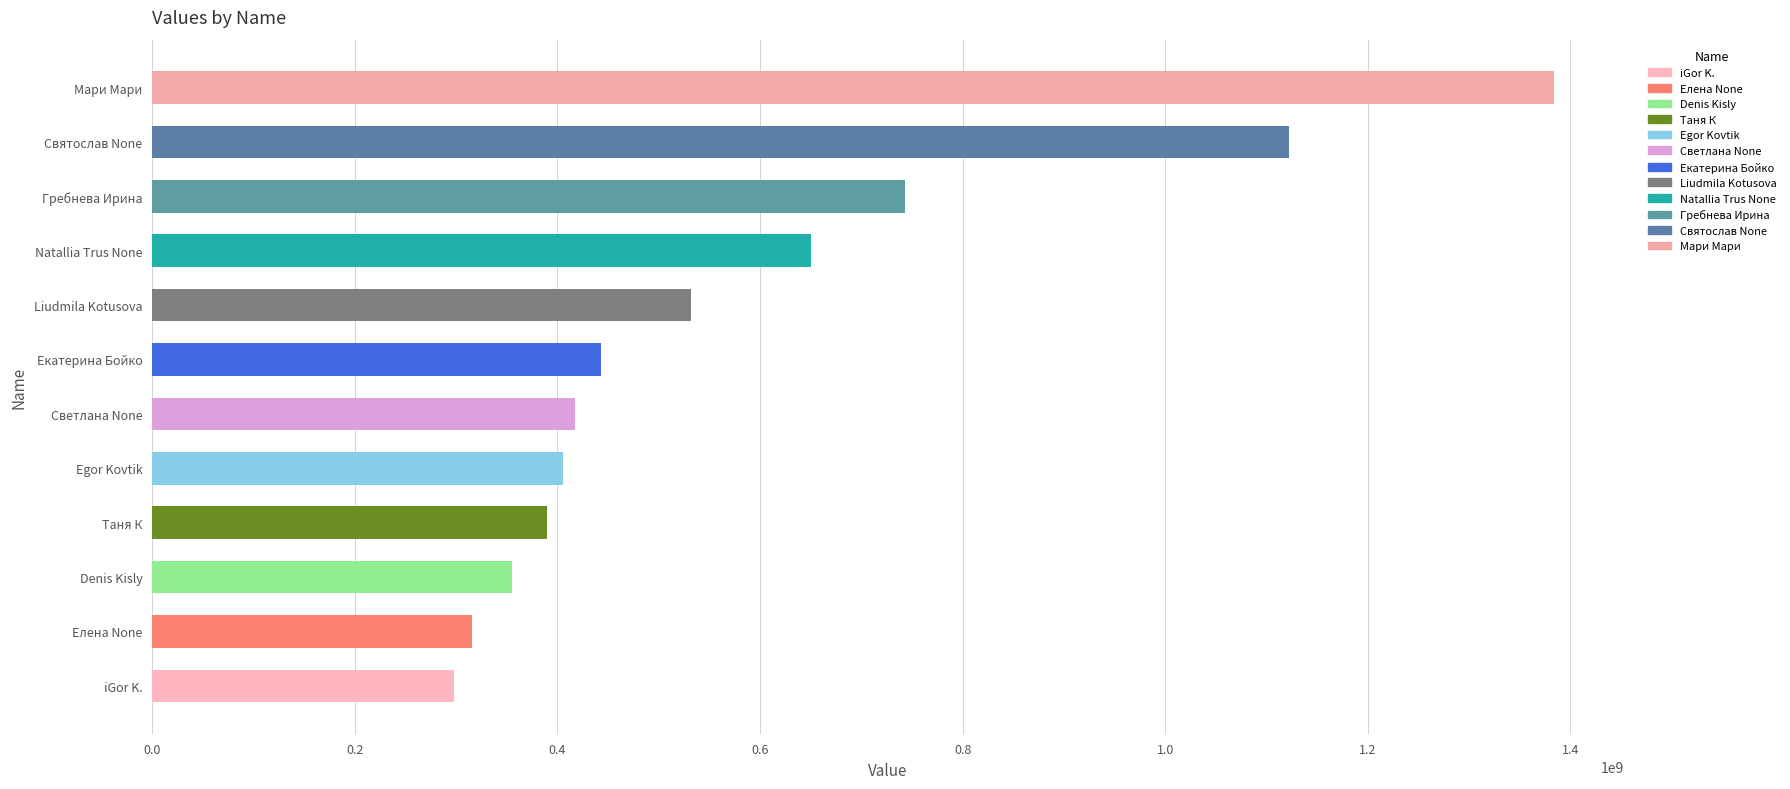

List the labels in order of value, smallest first.

iGor K., Елена None, Denis Kisly, Таня К, Egor Kovtik, Светлана None, Екатерина Бойко, Liudmila Kotusova, Natallia Trus None, Гребнева Ирина, Святослав None, Мари Мари